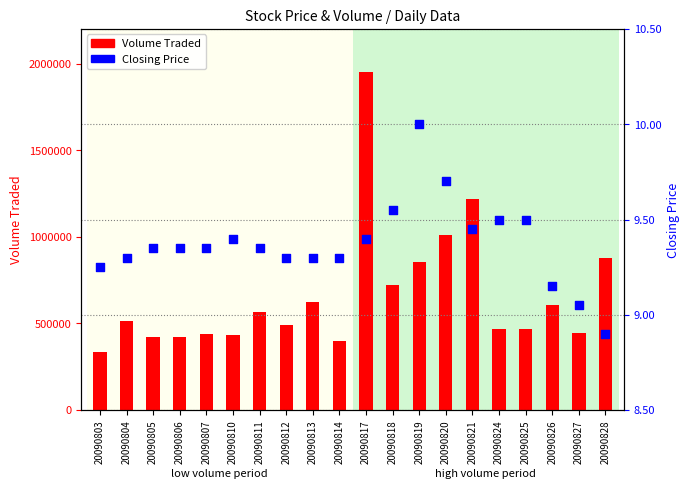

Is the value of Volume Traded at 20090824 greater than the value of Closing Price at 20090820?

Yes